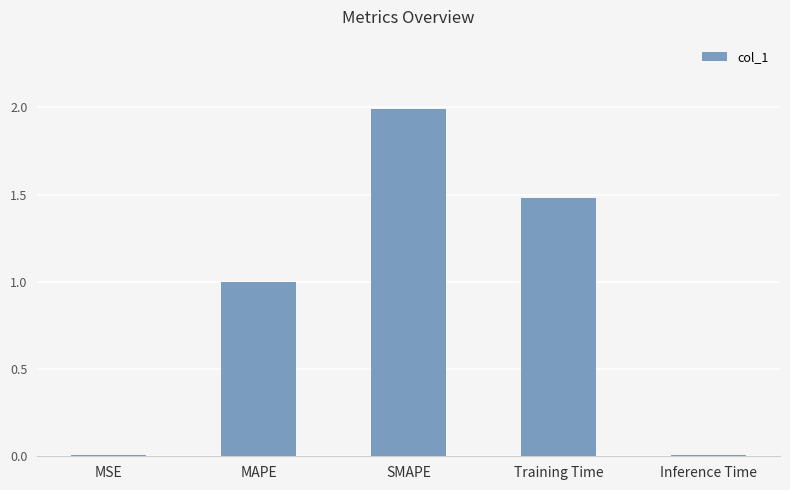

What is the maximum value shown in the chart?

2.0